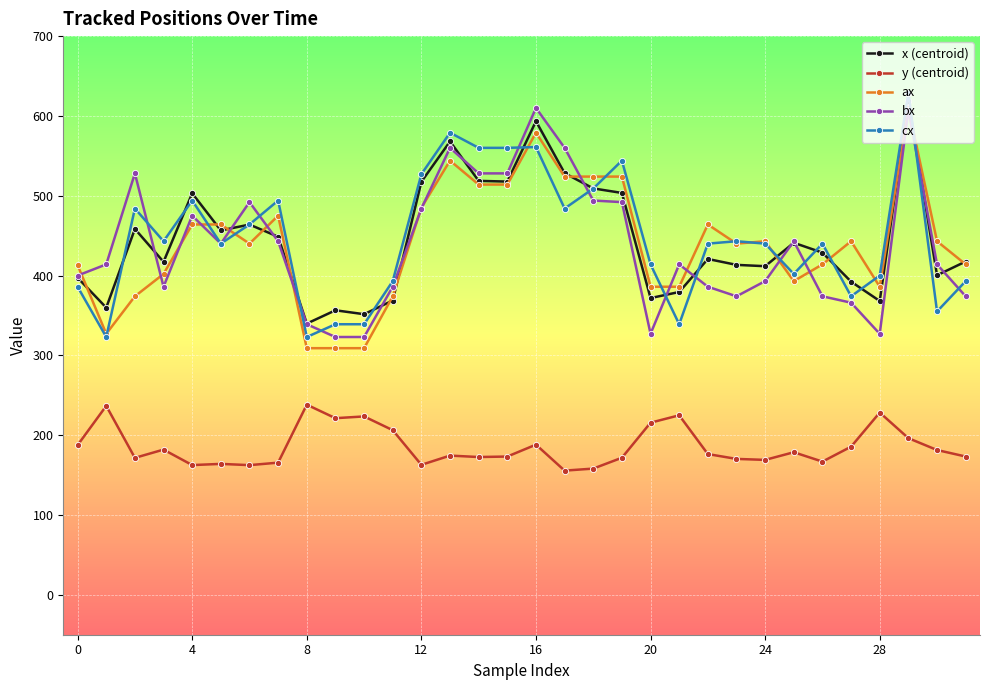

How many lines are shown in the chart?

5